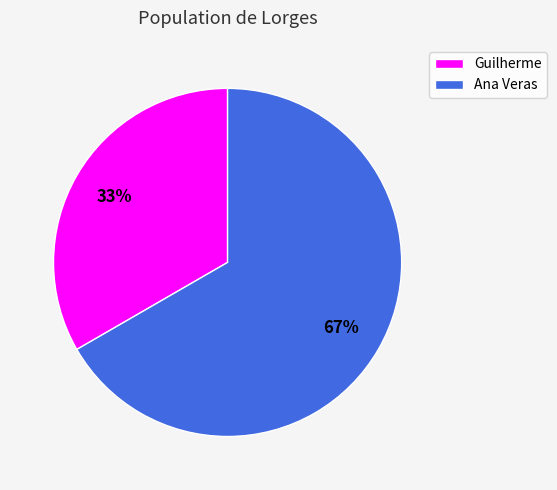

To the nearest percent, what is the combined percentage of Guilherme and Ana Veras?

100%